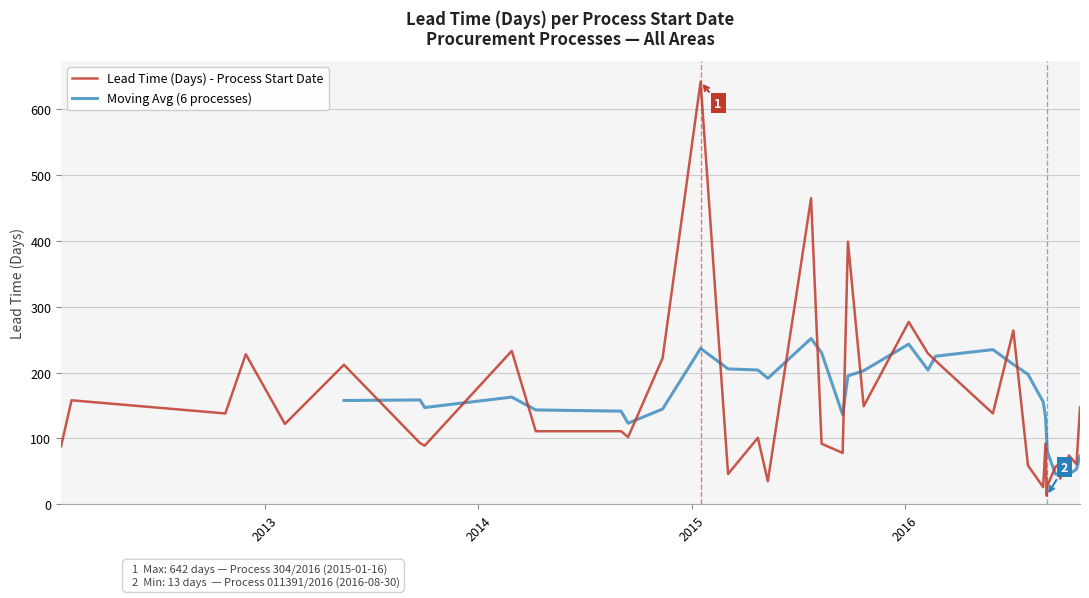

List the labels in order of value, largest first.

9, 8, 14, 10, 35, 13, 21, 12, 5, 4, 26, 25, 0, 29, 11, 22, 7, 6, 24, 27, 1, 16, 19, 28, 17, 23, 2, 37, 3, 32, 18, 34, 20, 36, 15, 33, 30, 31